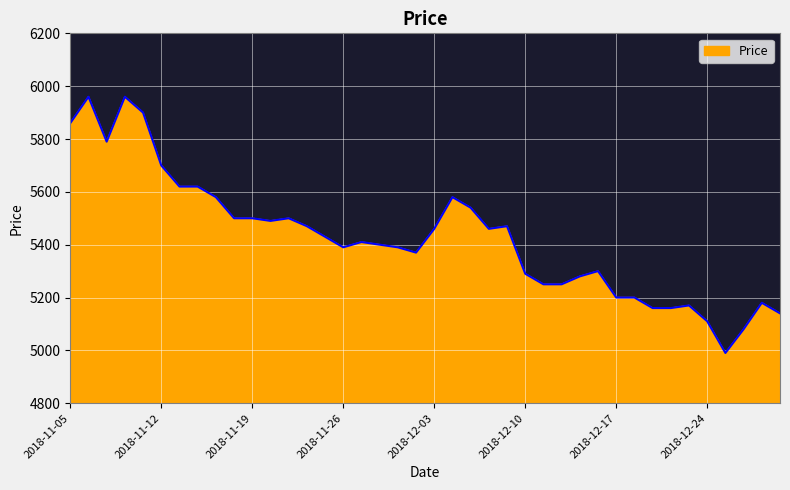

Does the chart have visible grid lines?

Yes